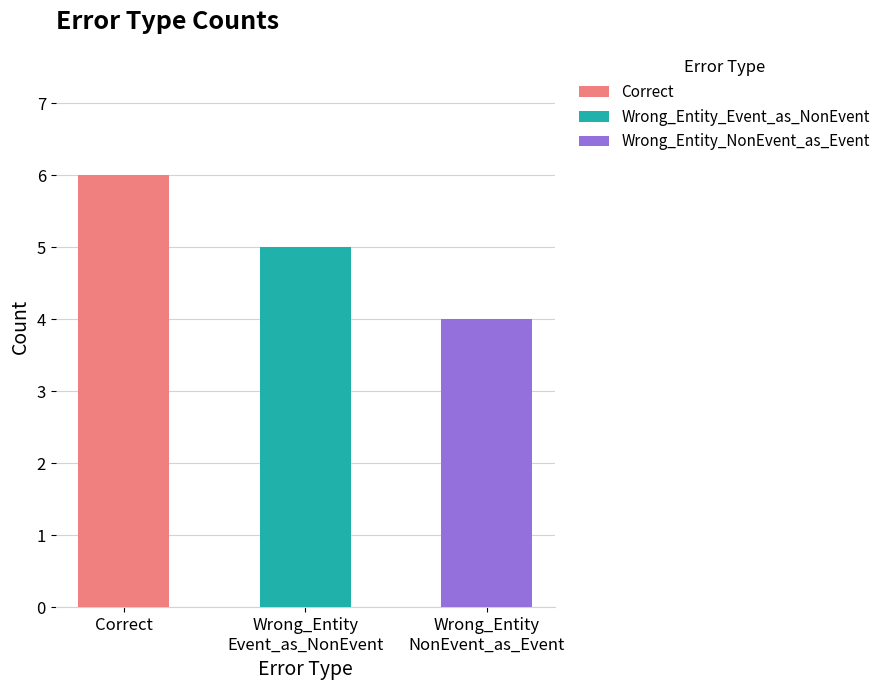

Reading right to left, what are all the values shown in this chart?

Wrong_Entity
NonEvent_as_Event=4	Wrong_Entity
Event_as_NonEvent=5	Correct=6